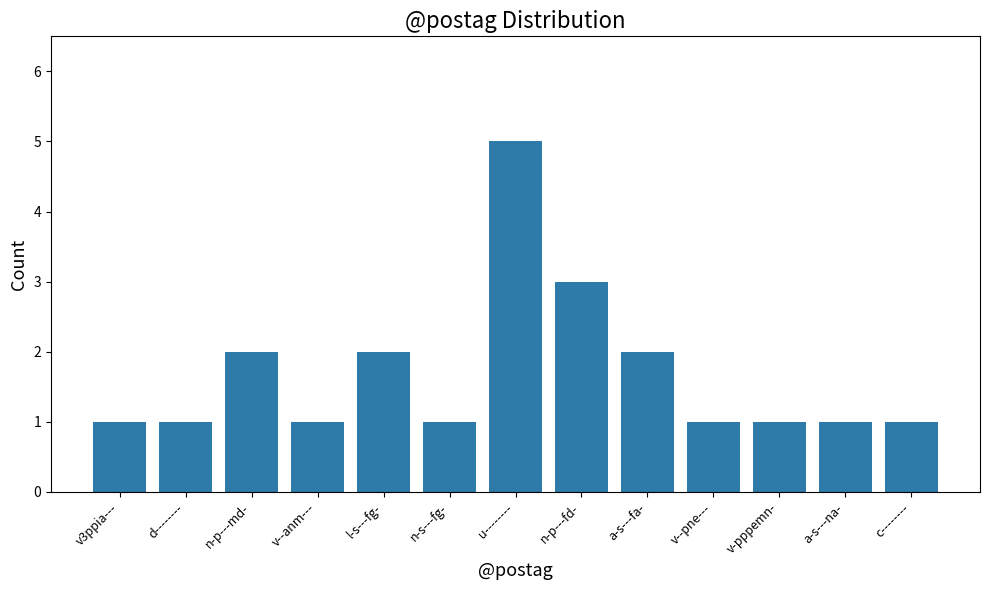

How many series are shown in this chart?

1